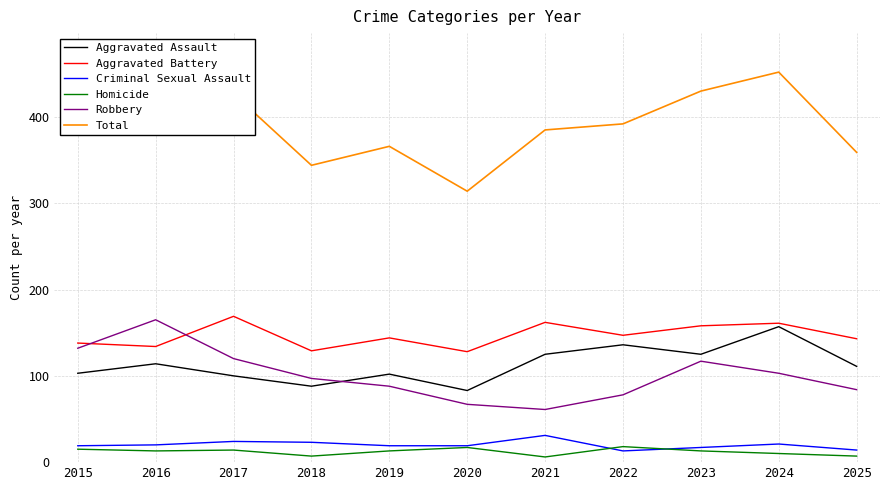

Is the value of Aggravated Battery at 2015 greater than the value of Total at 2016?

No